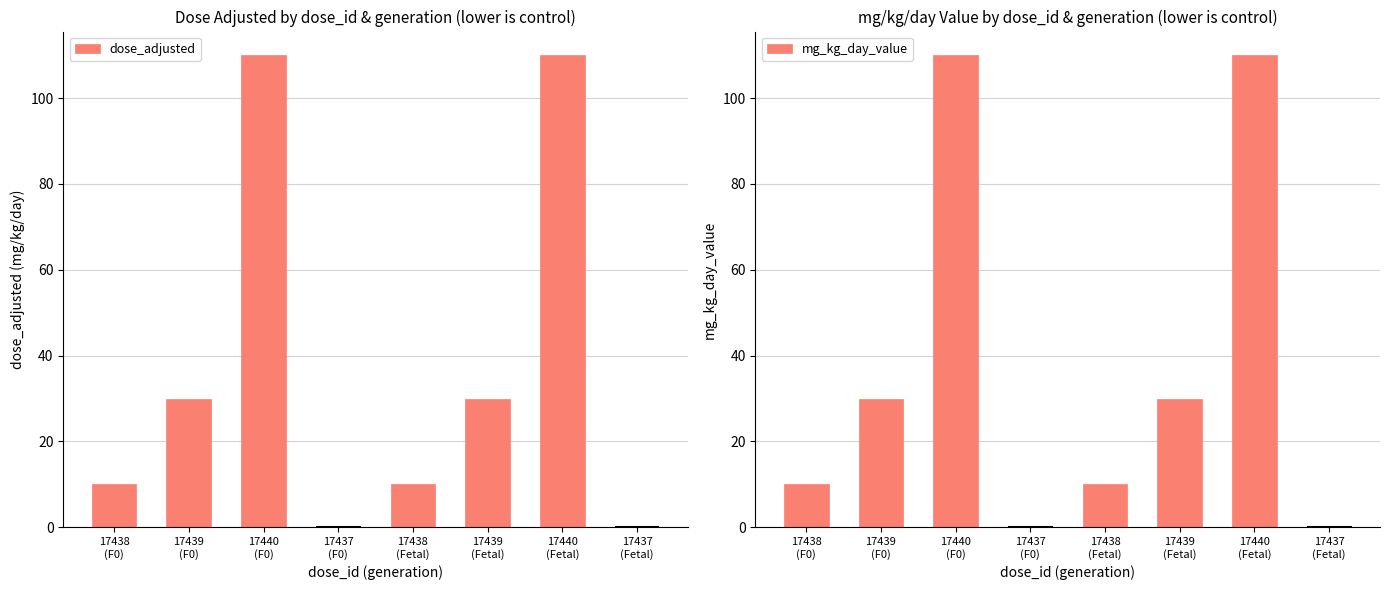

Which series has the largest range (max minus min)?

dose_adjusted